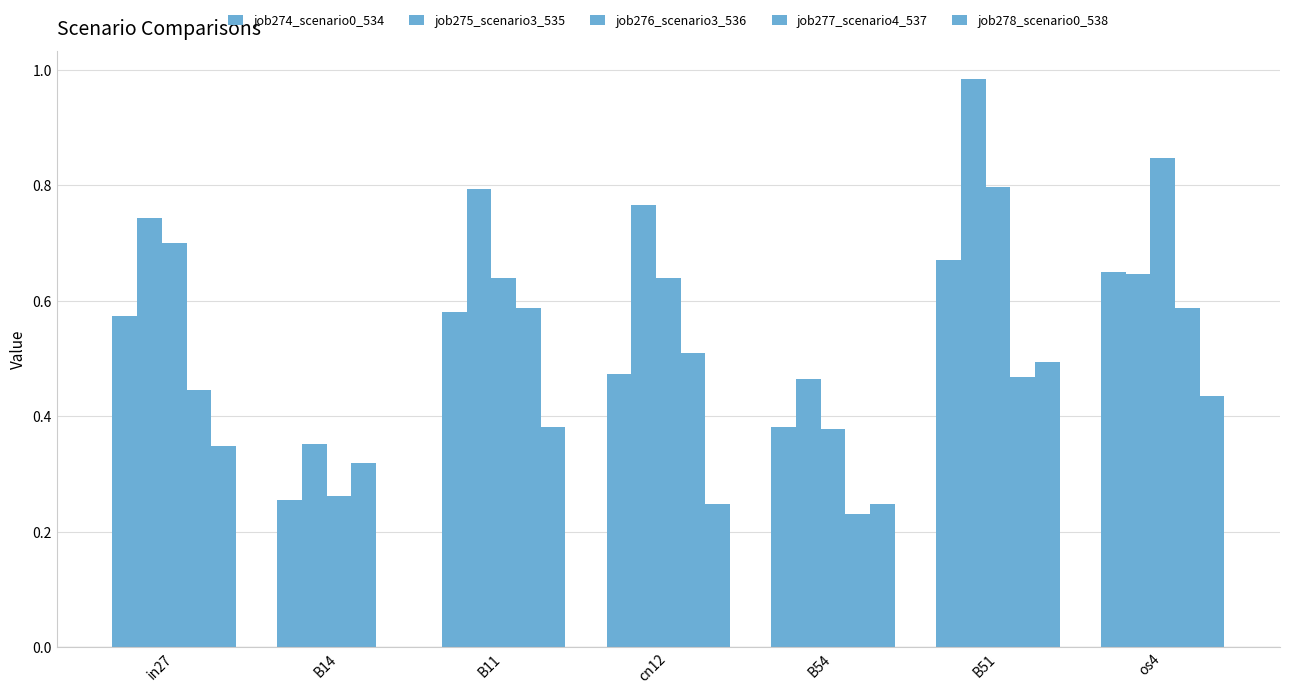

Are the bars horizontal?

No